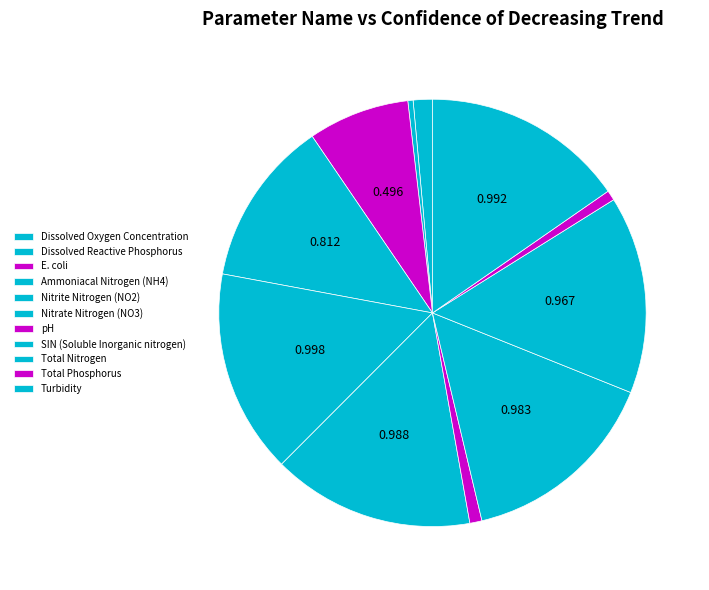

To the nearest percent, what is the average slice percentage?

9%